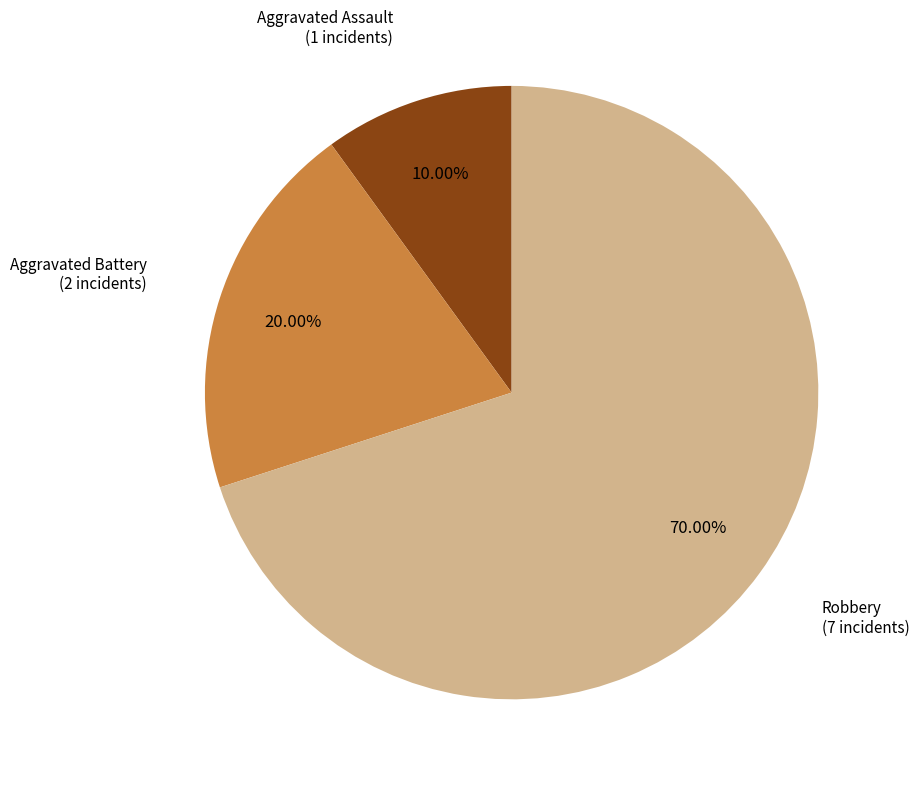

Is there any slice that represents more than half of the pie?

Yes